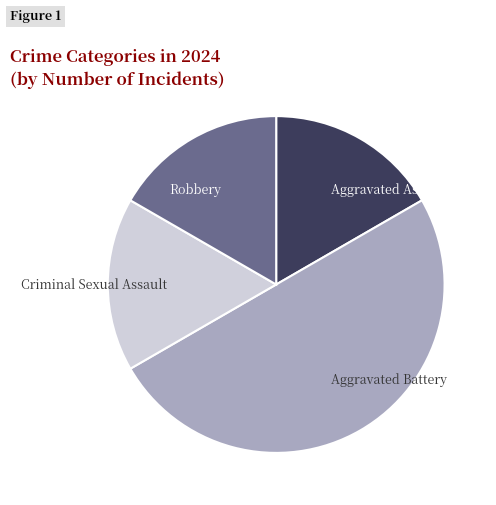

Which slice is the largest?

Aggravated Battery